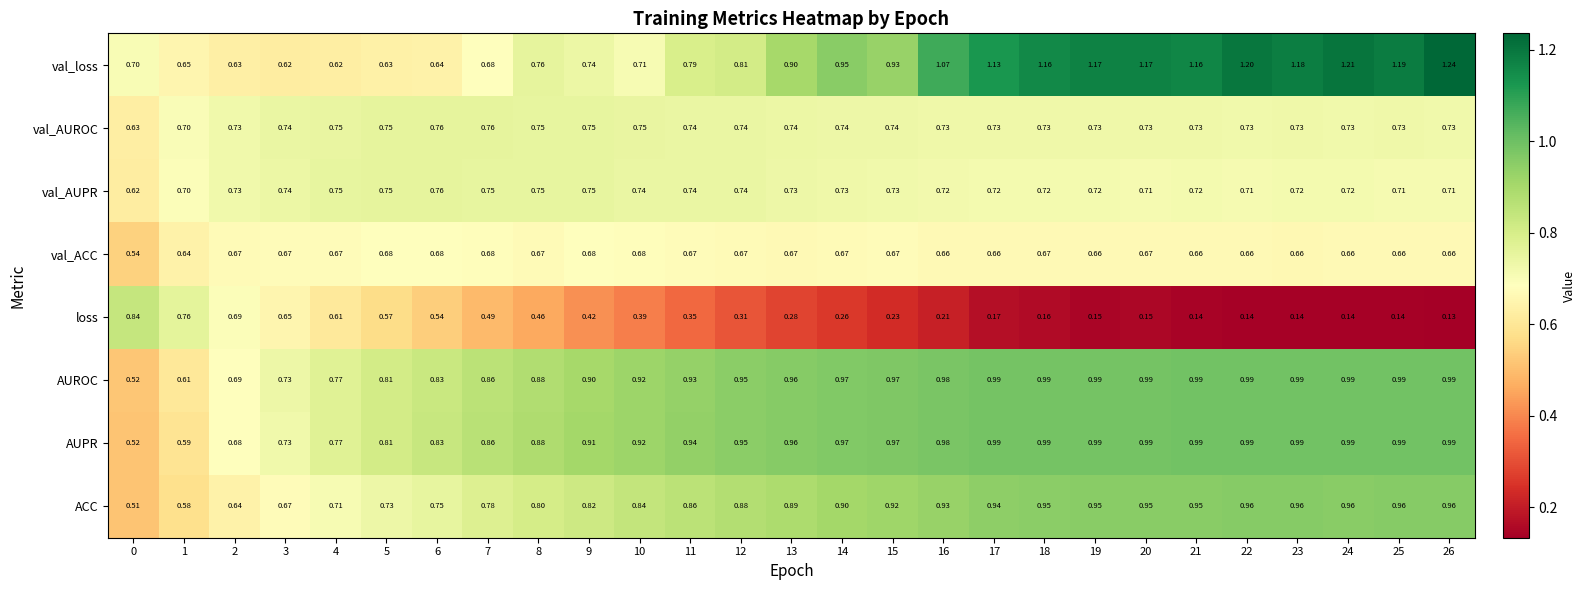

Which series has the largest range (max minus min)?

loss